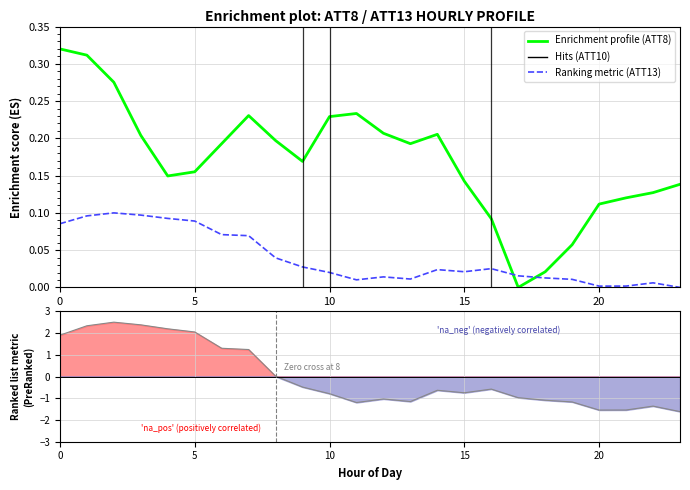

What is the approximate value of ATT8 at 13?

0.2